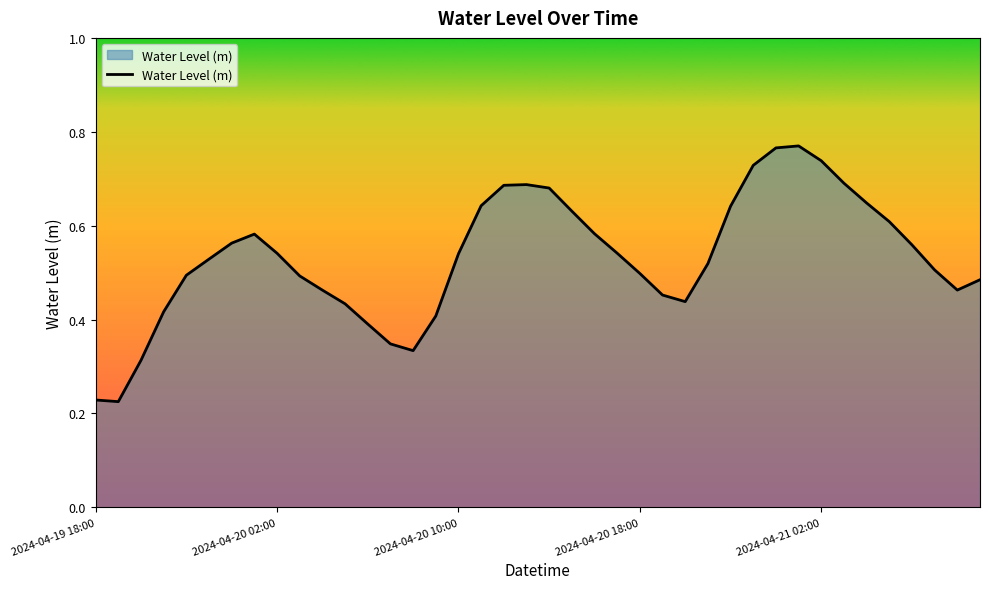

How many lines are shown in the chart?

1